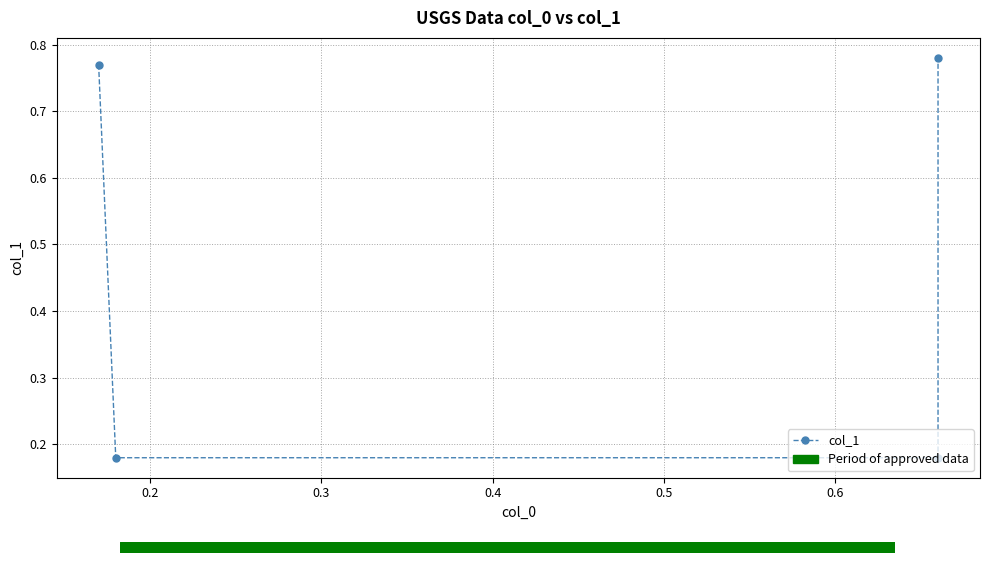

What is the difference between the maximum and second lowest values?

0.6